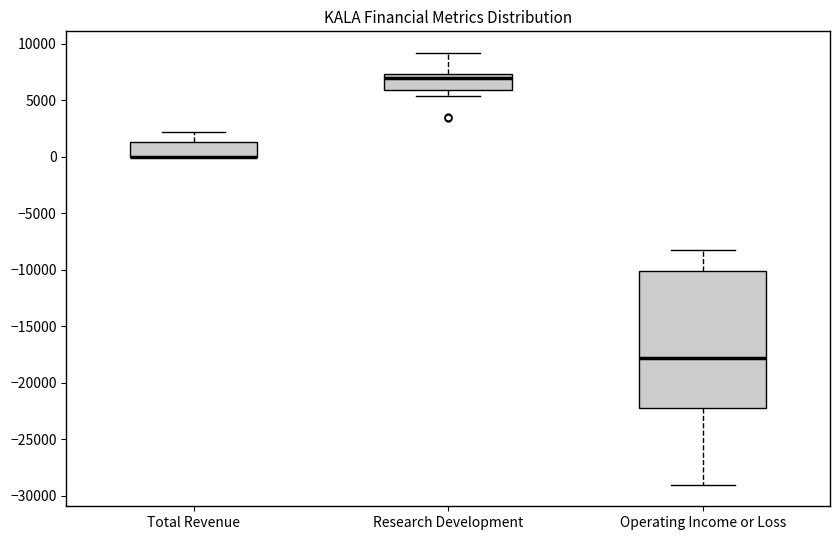

Reading left to right, read every box against the y-axis: the position of its median line, the range the box covers, and the ends of its whiskers. The values are not printed on the chart, so give them approximately, as read against the axis.

Total Revenue: median 0 (drawn on the box's lower edge), box 0 to 1500, whiskers 0 to 2000
Research Development: median 7000, box 6000 to 7500, whiskers 5500 to 9000
Operating Income or Loss: median -18000, box -22000 to -10000, whiskers -29000 to -8000